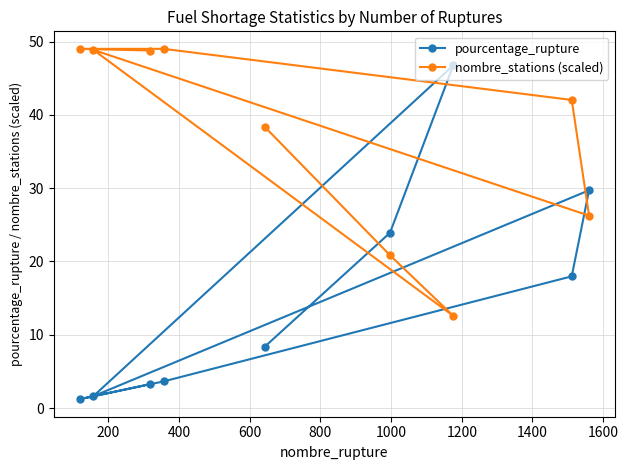

Which series has the largest total across all categories?

nombre_stations (scaled)